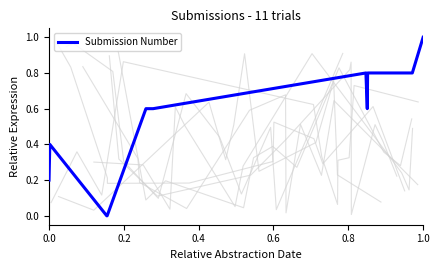

How many distinct data groups are displayed?

1